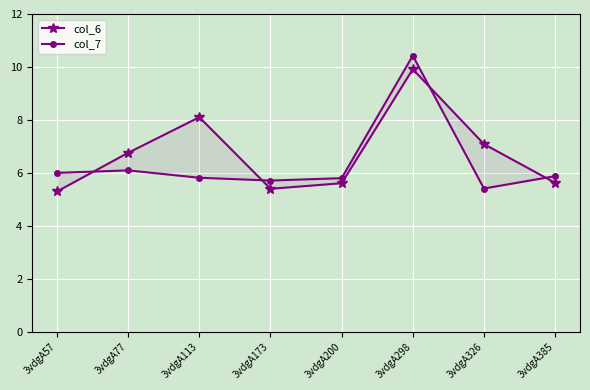

True or false: col_7 has a value of 10.4 at 3vdgA298.

True